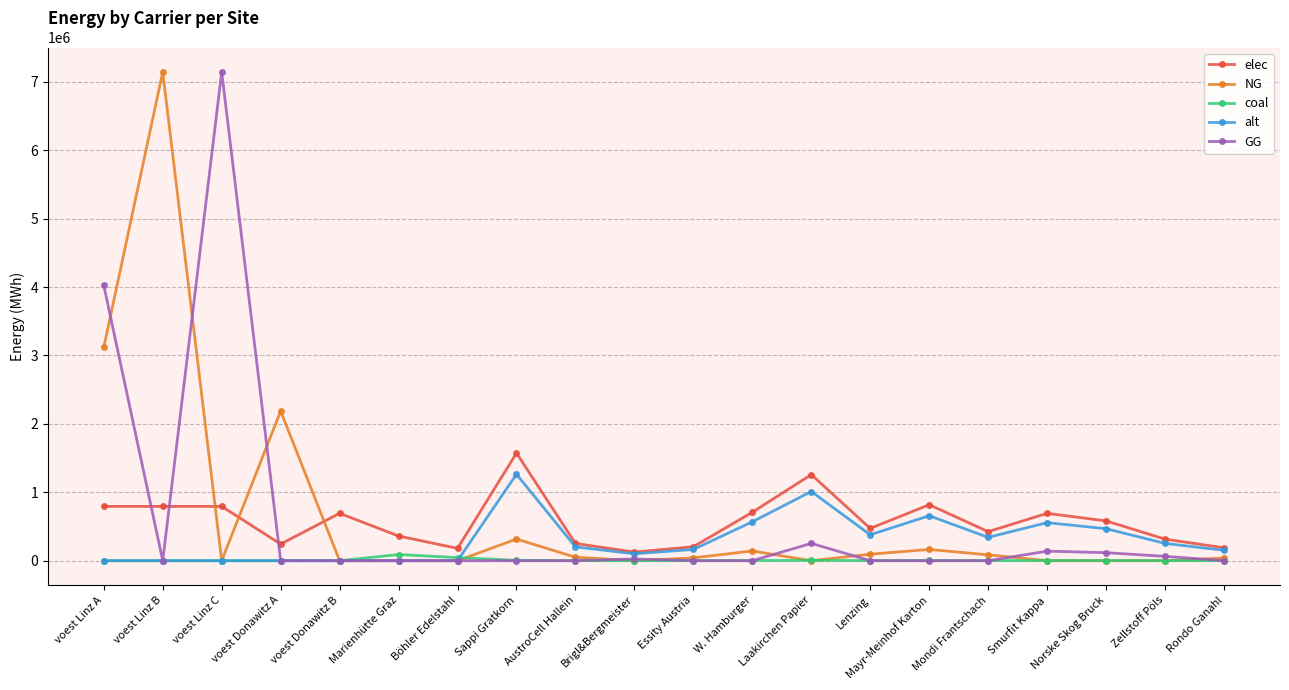

Does the chart have visible grid lines?

Yes